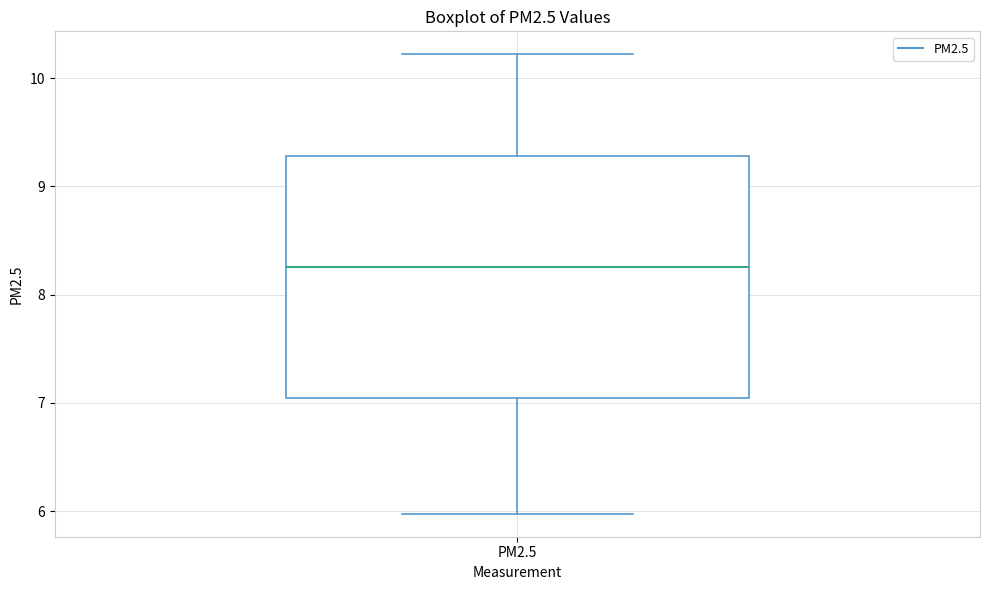

Transcribe this box plot: give where the median line is, the range the box spans, and where the two whiskers end, as read against the y-axis. The values are not printed on the chart, so give them approximately, as read against the axis.

median 8.3, box 7.0 to 9.3, whiskers 6.0 to 10.2